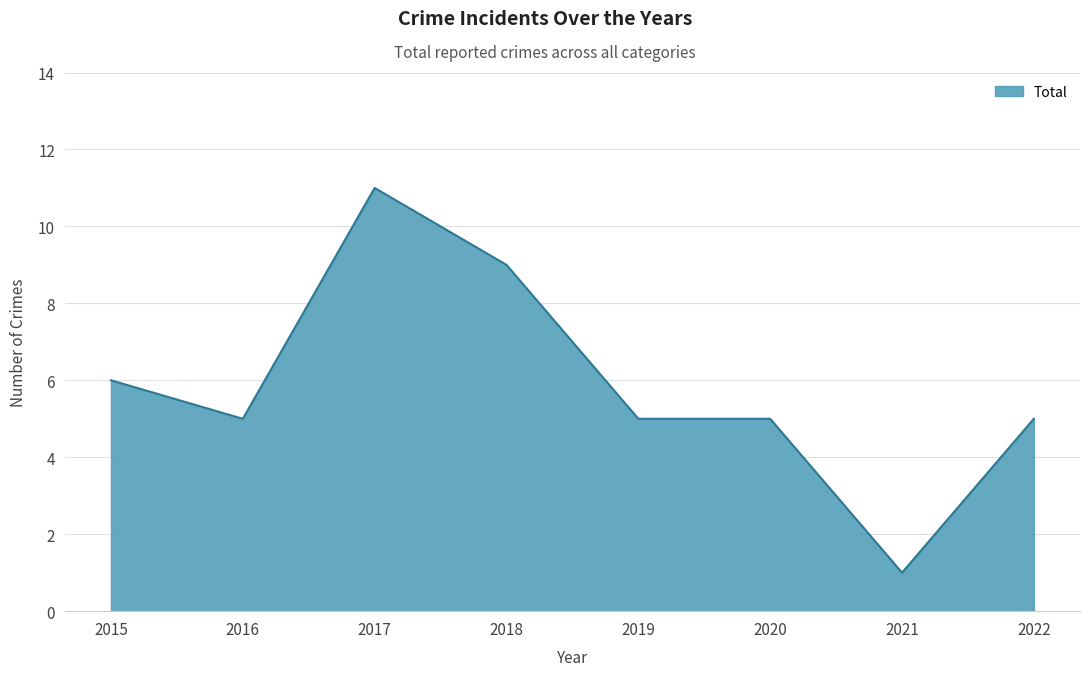

What is the ratio of the value at 2021 to the value at 2016?

0.2